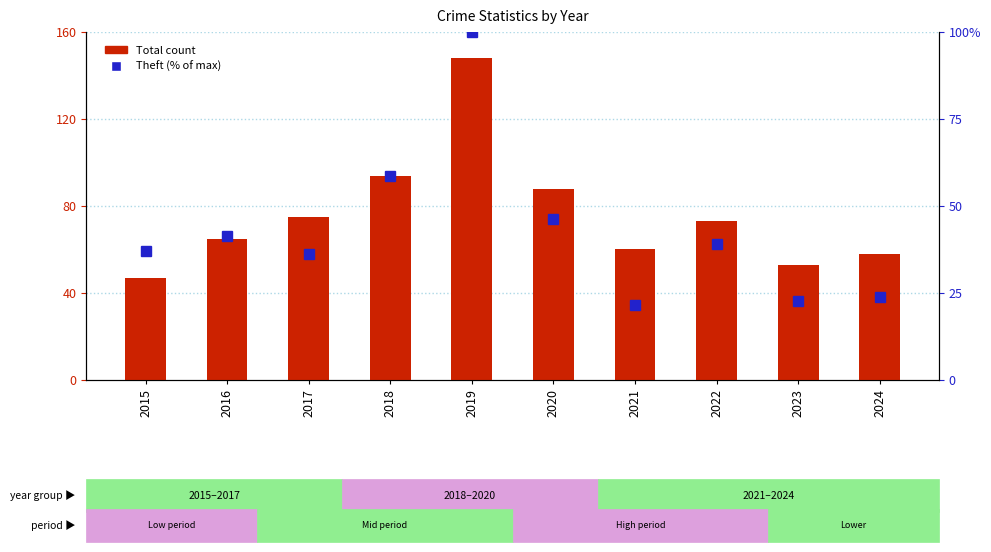

How many categories are shown in the chart?

10